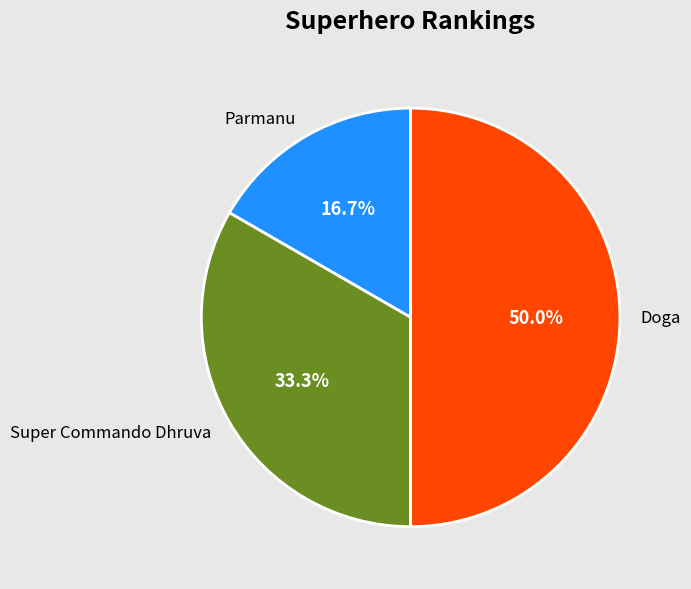

Is the sum of Parmanu and Doga greater than half?

Yes